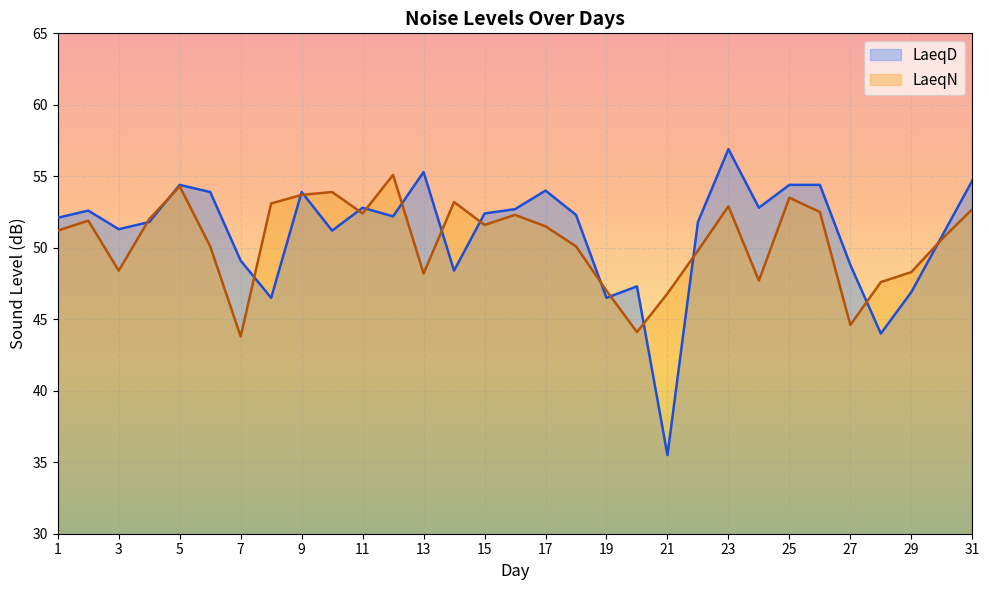

Where is the first local minimum for LaeqD?

3